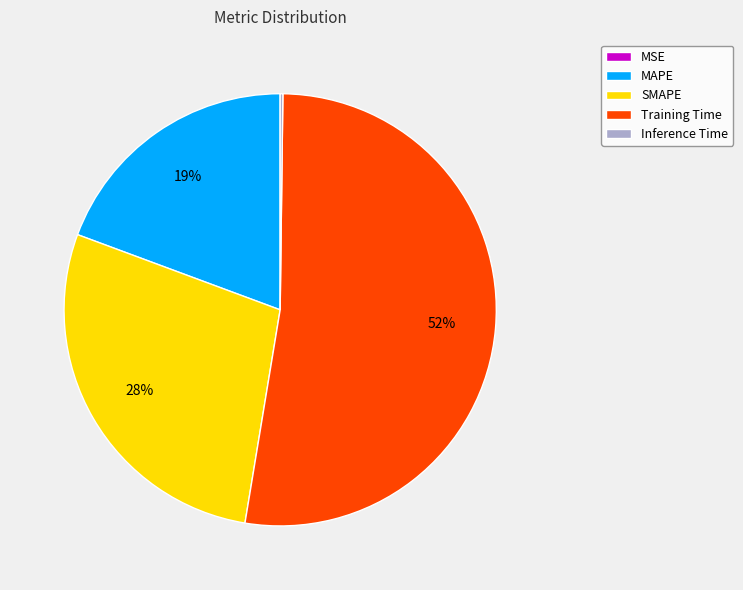

Combined, do MAPE and SMAPE account for over 50%?

No